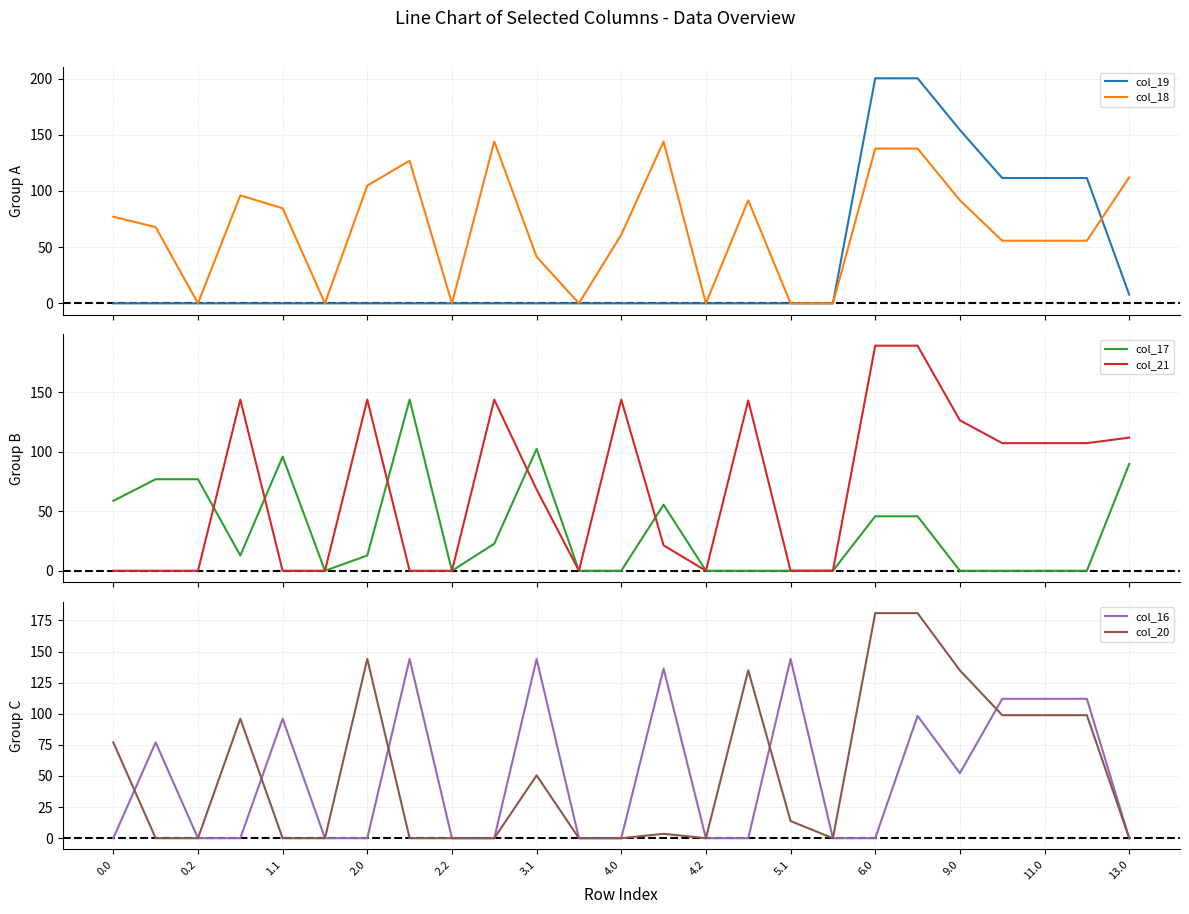

What is the maximum value for col_21?

189.4